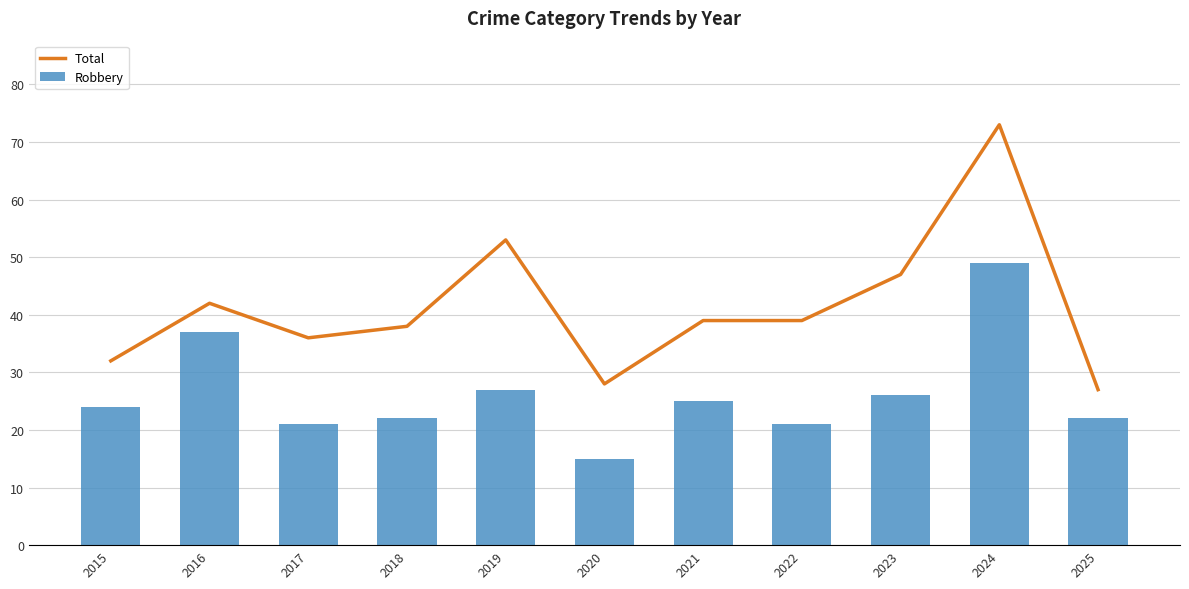

The value of Total at 2021 is 51. True or false?

False